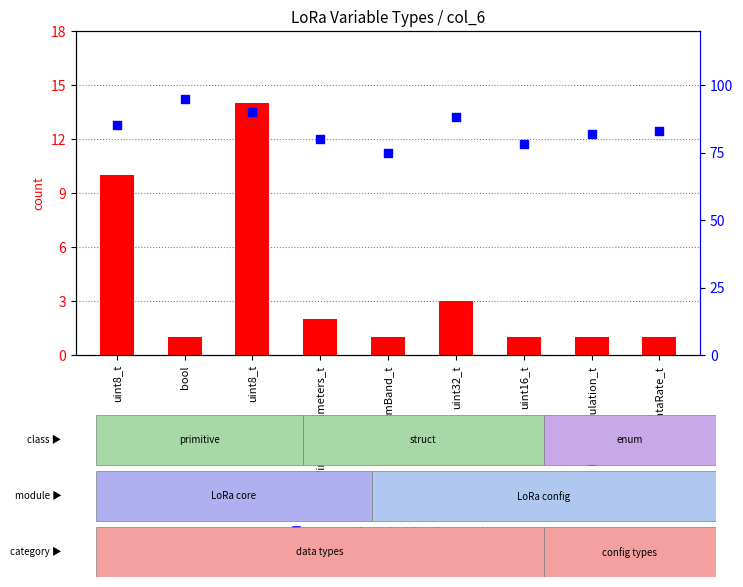

Which series contains the lowest Y value?

count